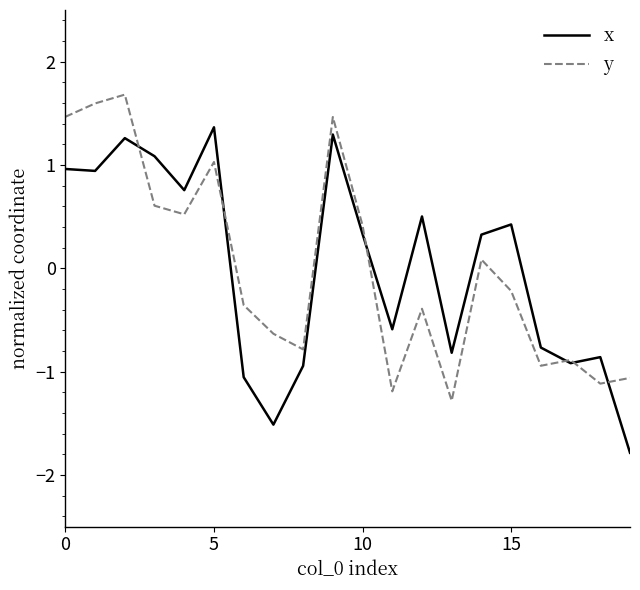

True or false: y and x cross at least once.

True